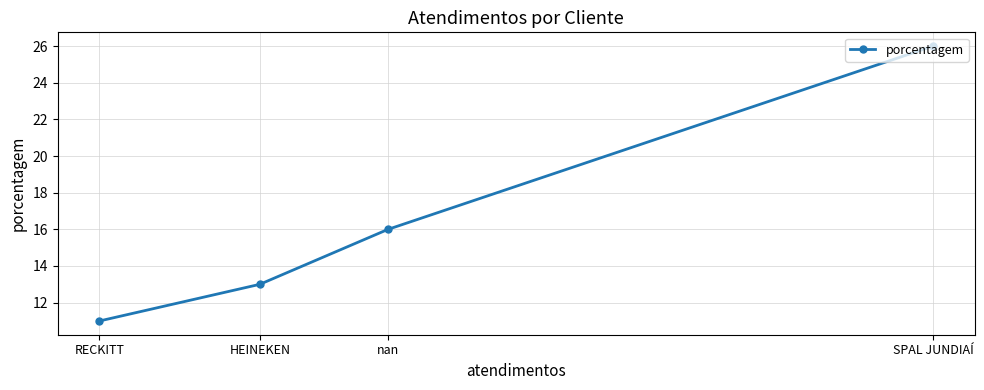

At which category does the chart reach its minimum across all series?

RECKITT